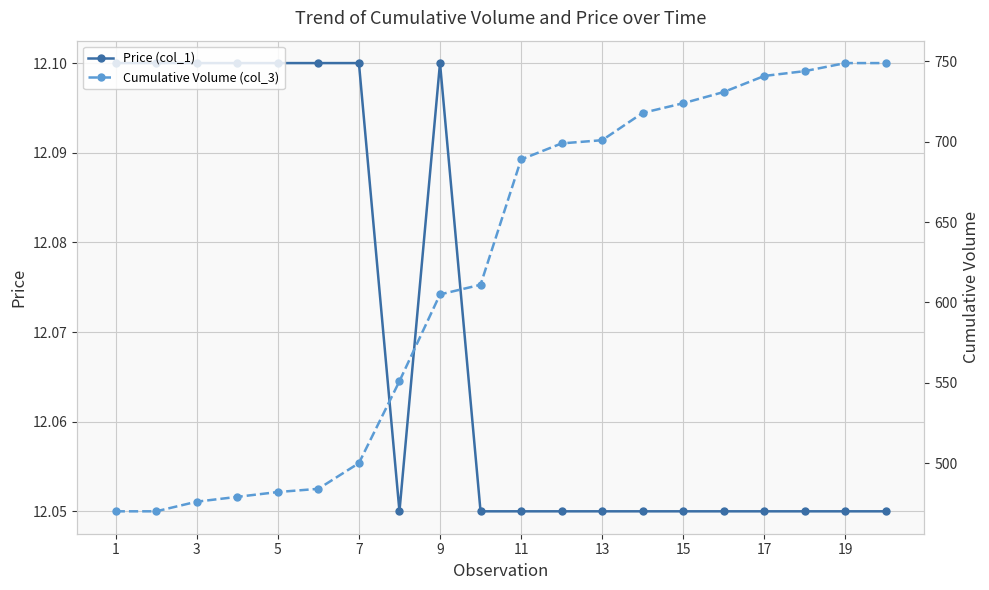

The value of Price (col_1) at 7 is 12.1. True or false?

True